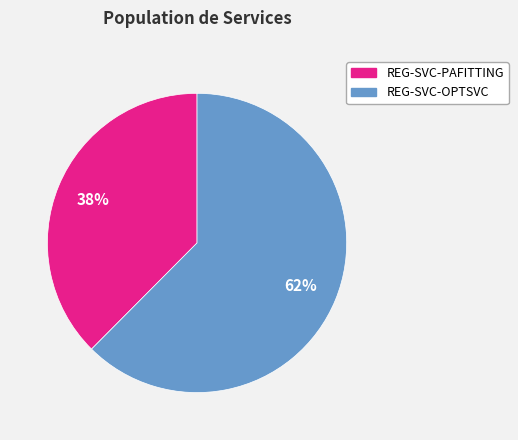

What is the smallest slice in the pie chart?

REG-SVC-PAFITTING